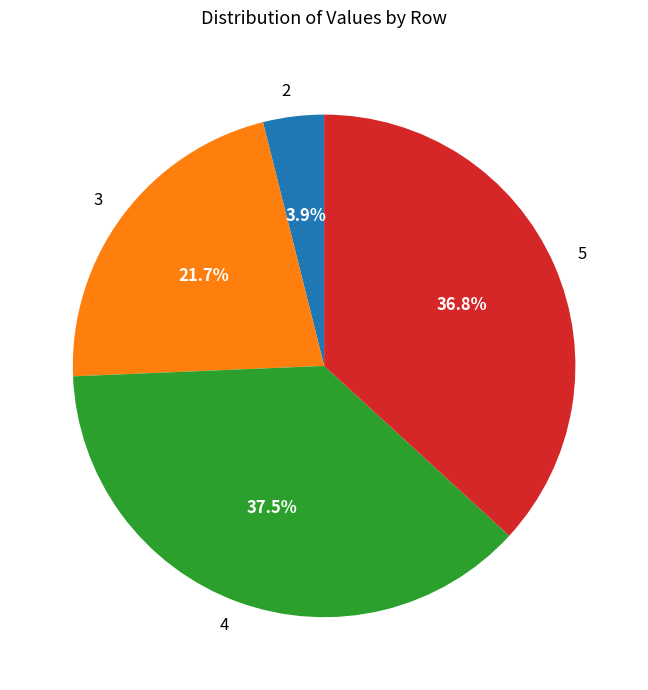

To the nearest percent, what is the average slice percentage?

25%